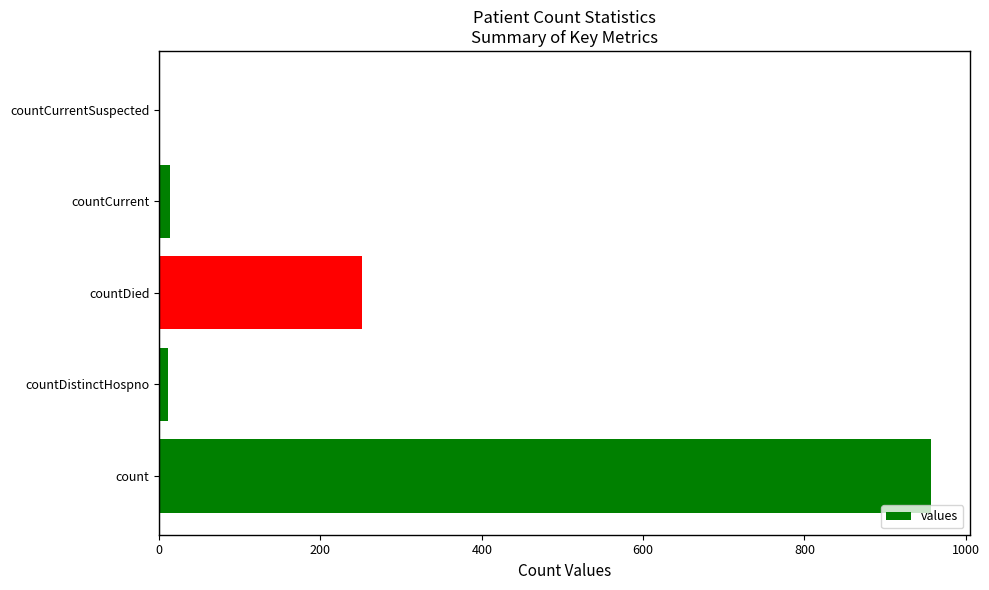

Are the bars grouped side by side (vs. stacked)?

No